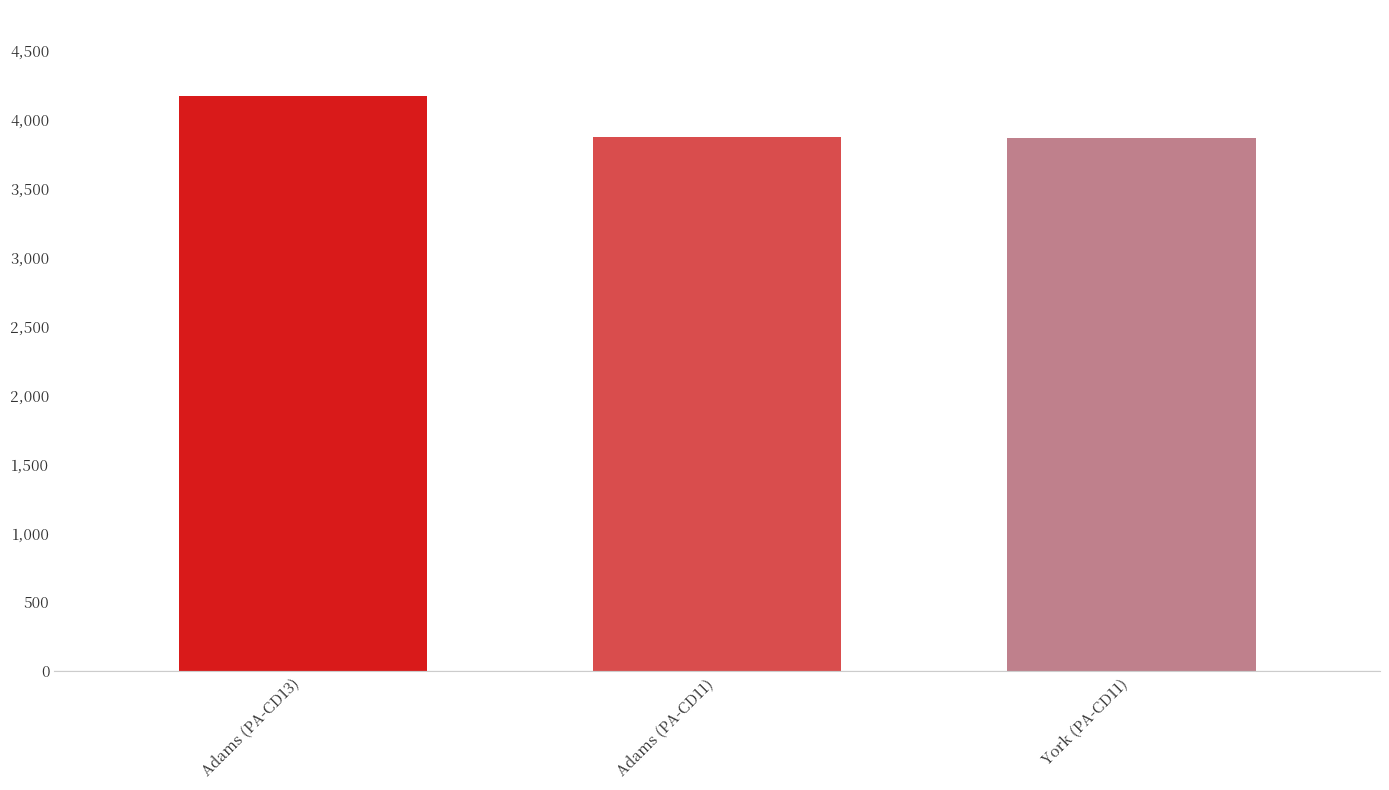

What value does the data have at Adams (PA-CD13), to the nearest 50?

4150